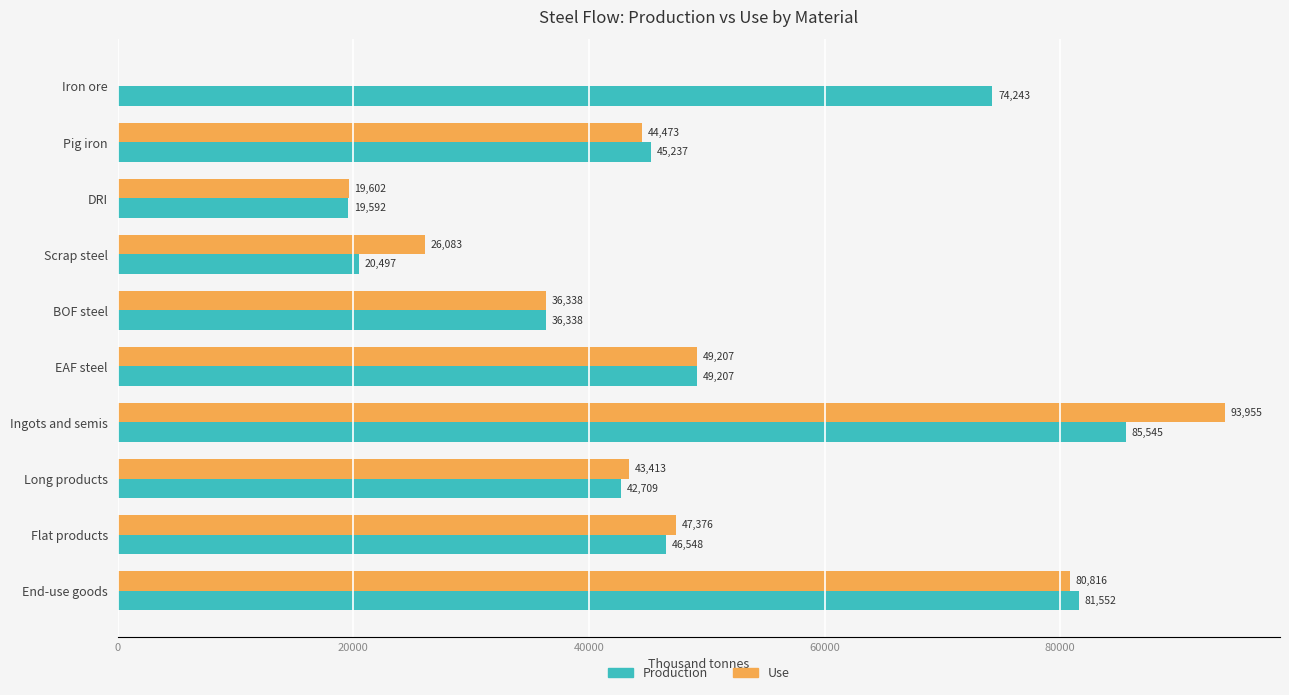

Is the value of Use at Flat products greater than the value of Production at Long products?

Yes